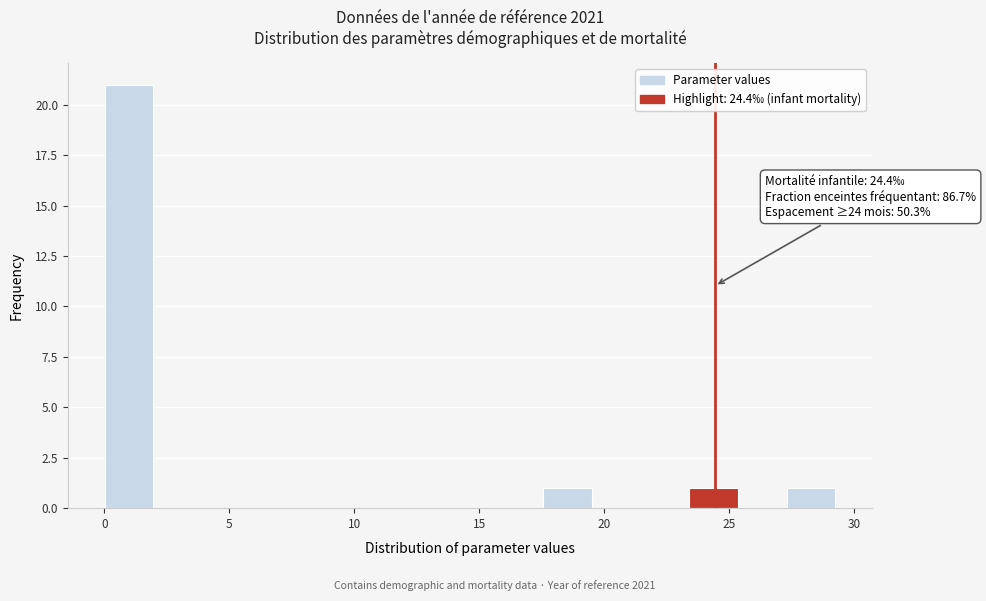

Around what value on the x-axis is the tallest bar? Give the approximate position of its centre, as read against the axis.

1.0